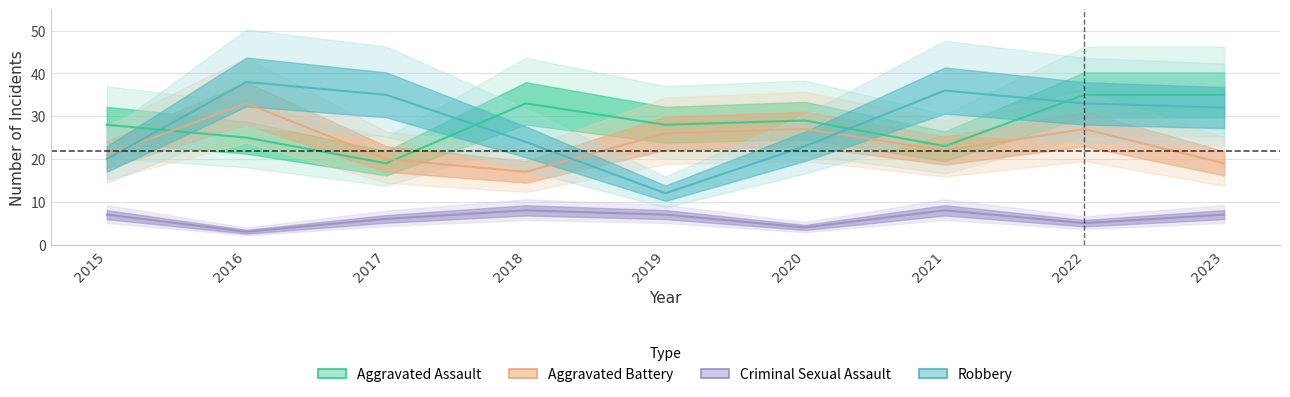

In Aggravated Assault, how many points are higher than both neighbors (excluding endpoints)?

2